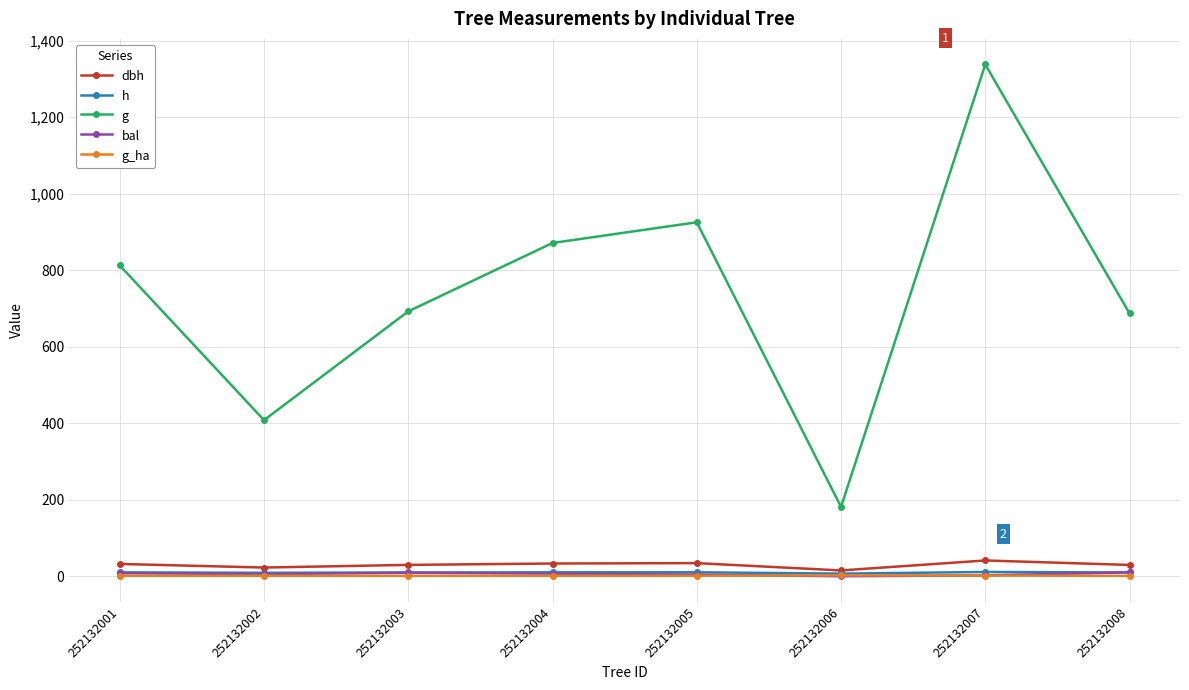

What is the sum of the dbh values at 252132005 and 252132004?

67.6